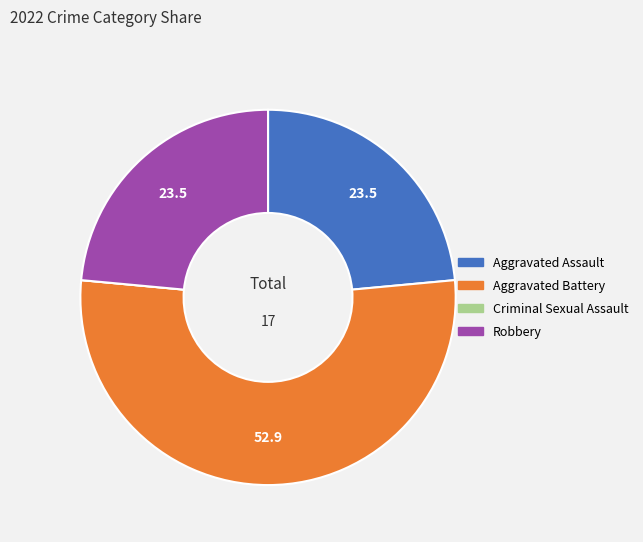

What is the largest slice in the pie chart?

Aggravated Battery